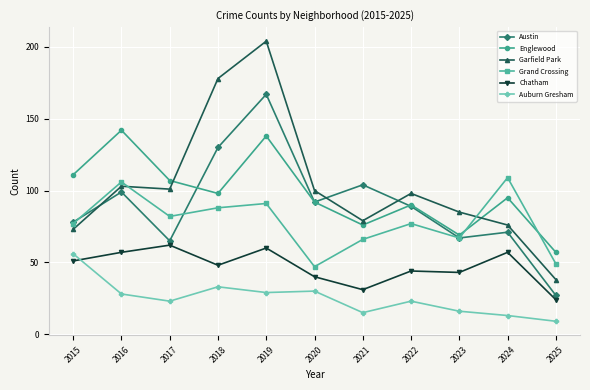

How many values in the Austin series are below 89?

5